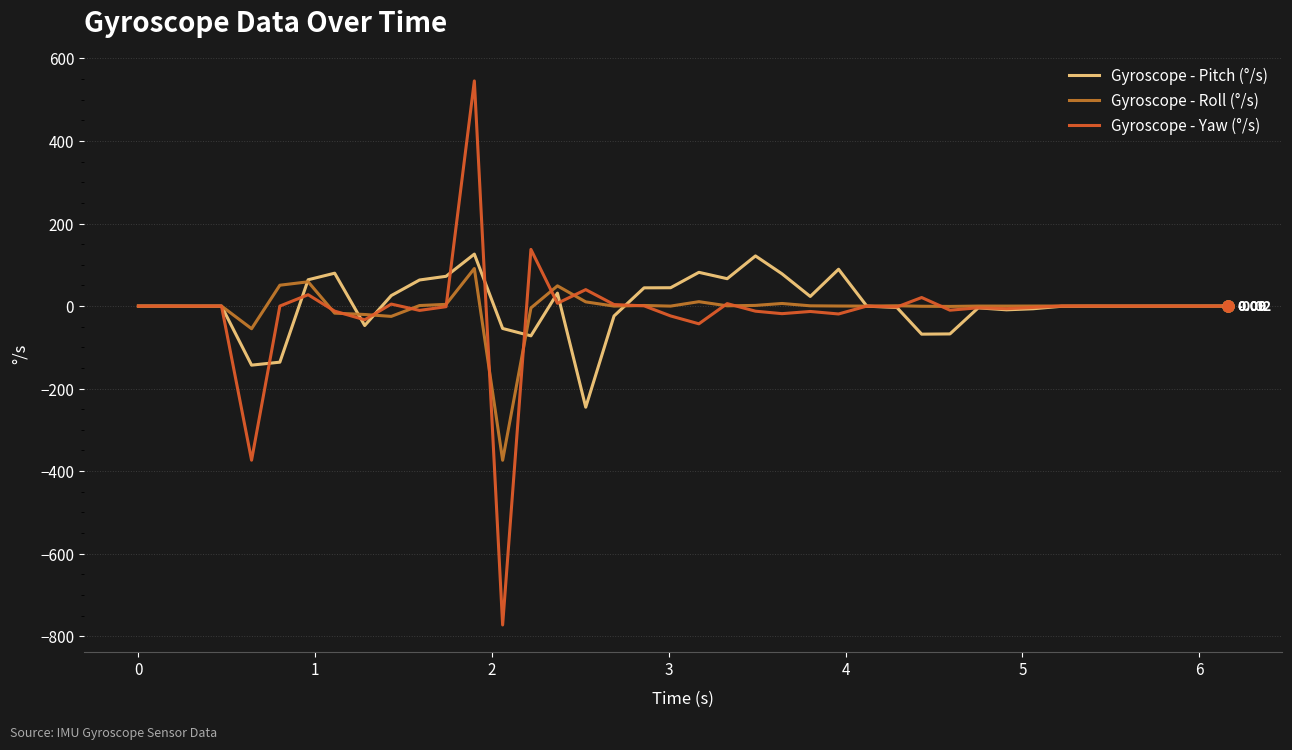

What is the difference between the second highest and second lowest values in the Gyroscope - Roll (°/s) series?

113.7